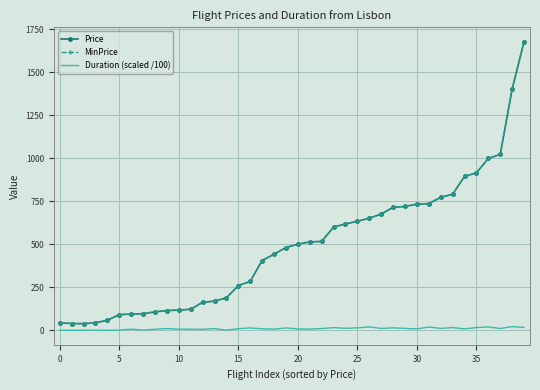

What is the label of the 29th point from the left?

28